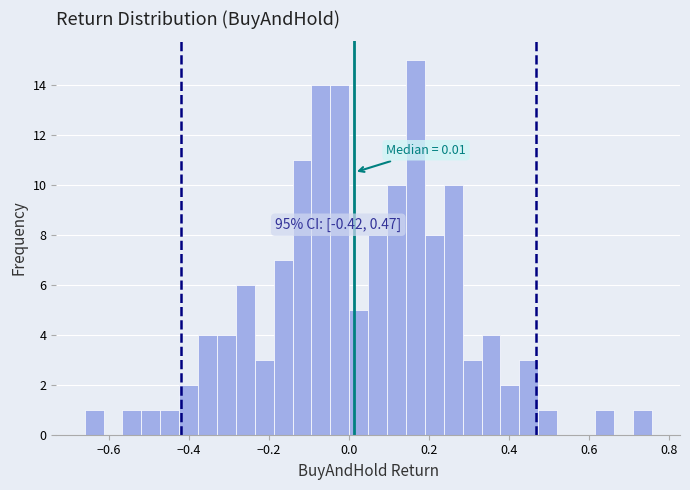

Read against the x-axis, roughly where is the centre of the tallest bar?

0.16